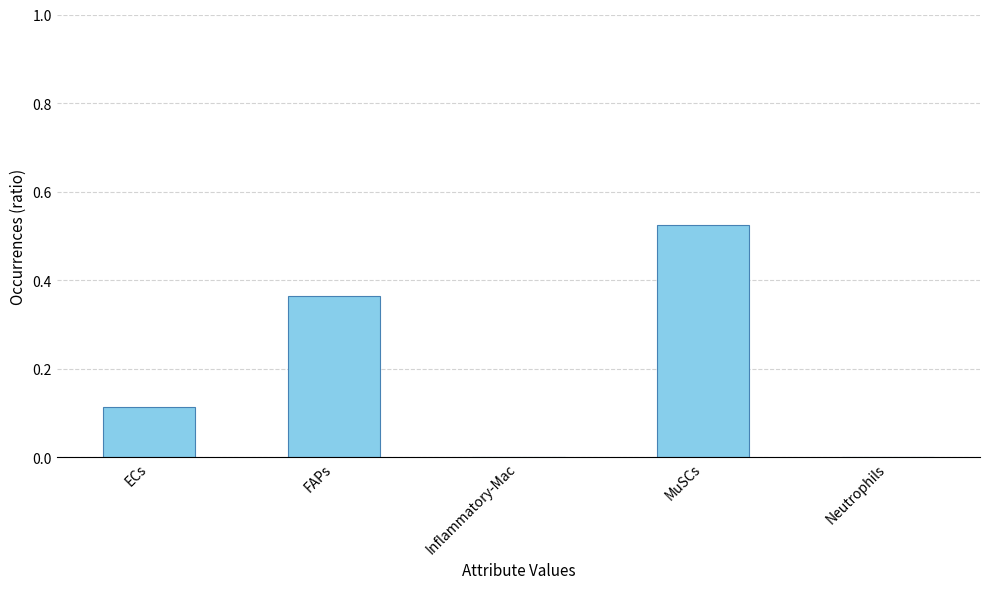

Between ECs and Neutrophils, which is larger?

ECs